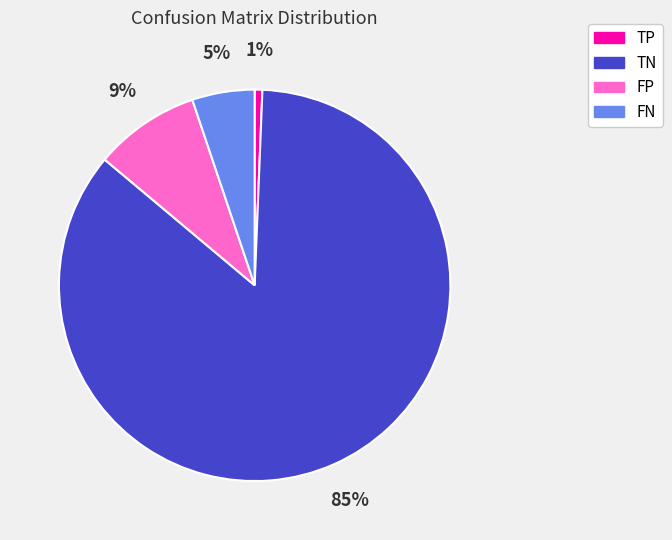

Which category has the smallest portion of the pie?

TP